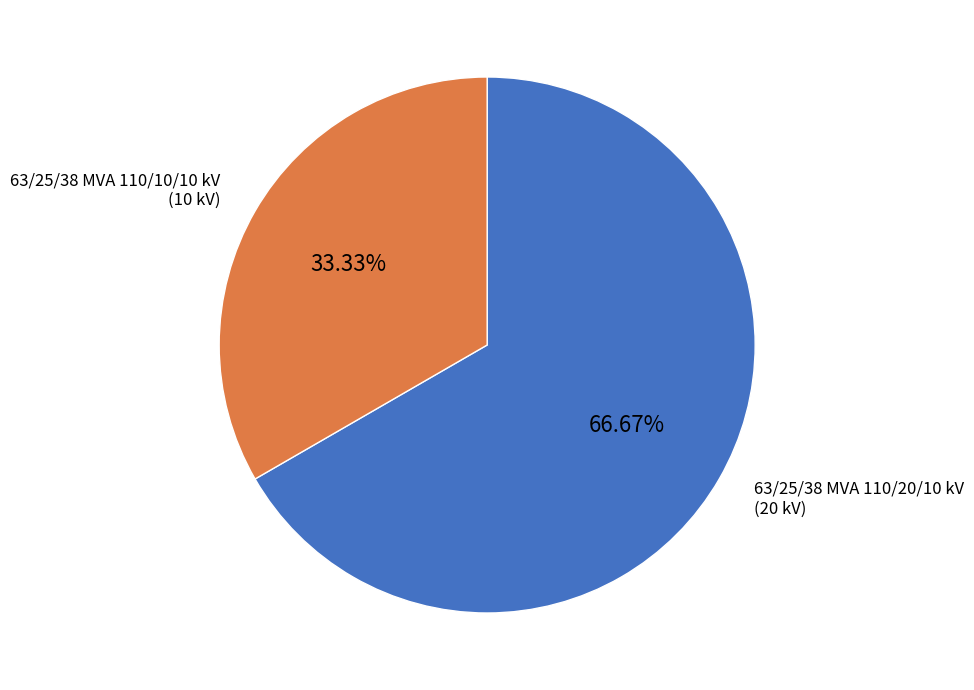

Is there any slice that represents more than half of the pie?

Yes